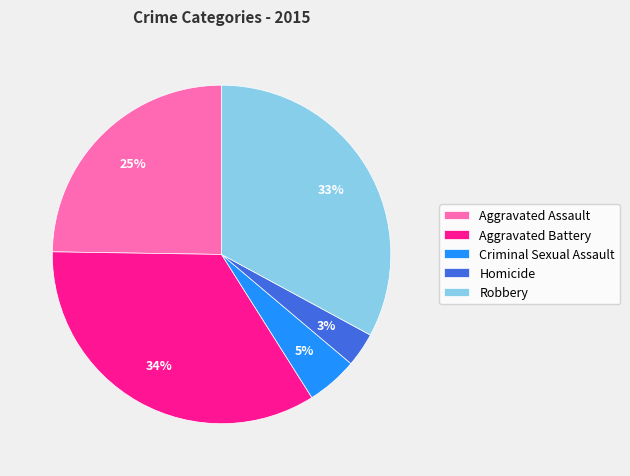

Combined, do Criminal Sexual Assault and Aggravated Battery account for over 50%?

No